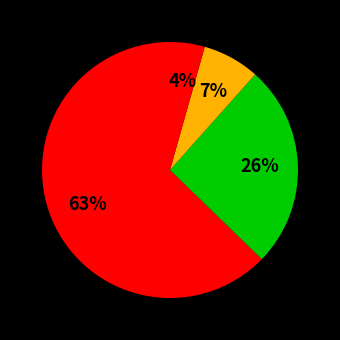

How many segments does this pie chart have?

5